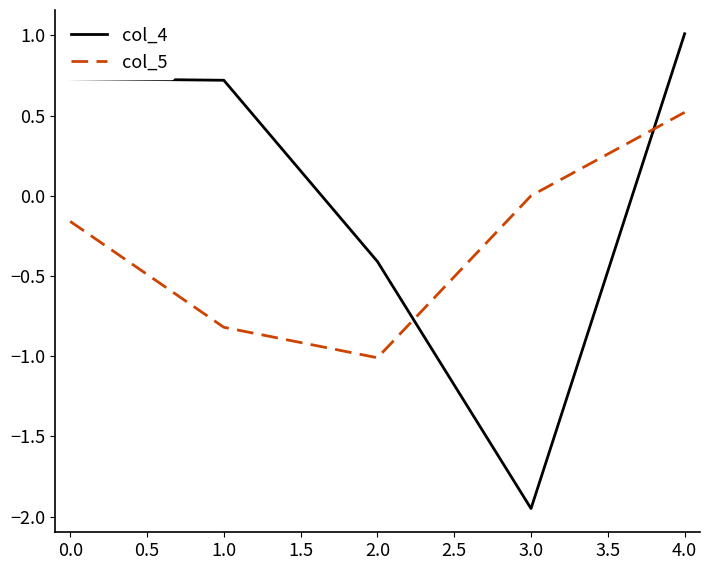

Read the col_5 value at 4.0.

0.5